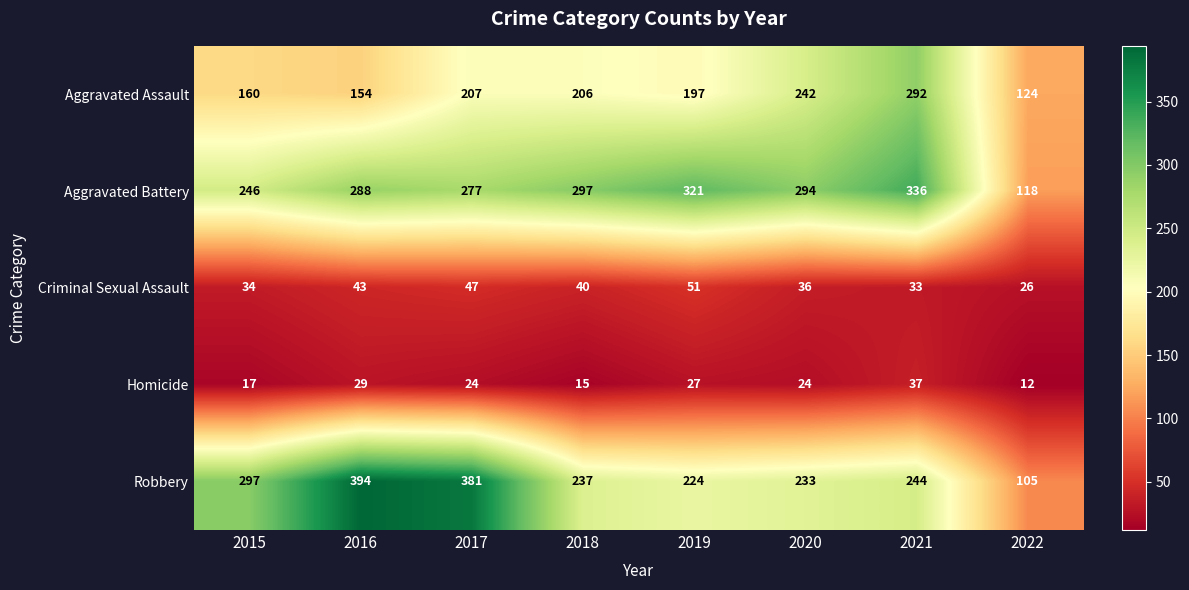

True or false: Aggravated Assault has a value of 170 at 2022.

False